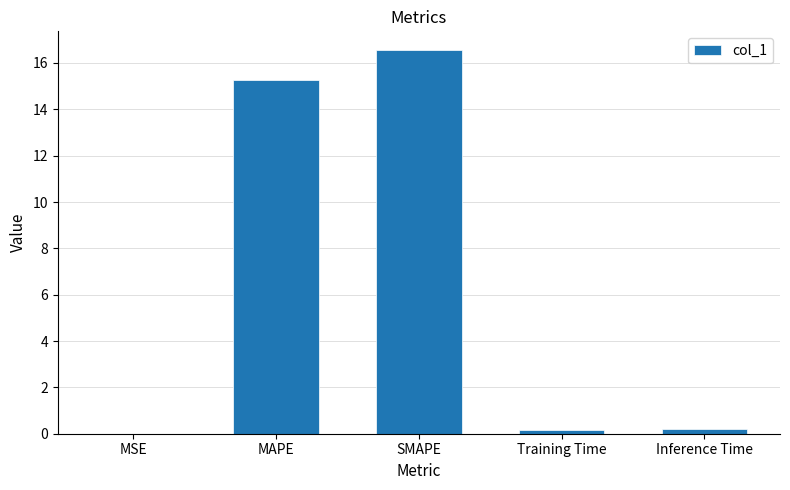

What is the approximate value at MAPE?

15.3